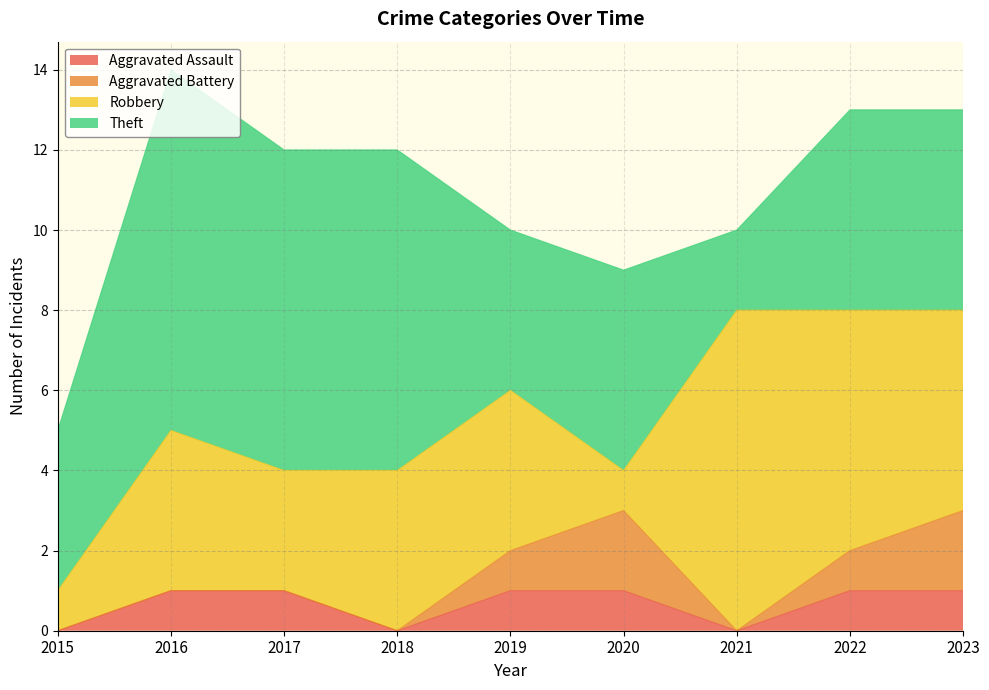

Which category has the lowest value across all series?

2015